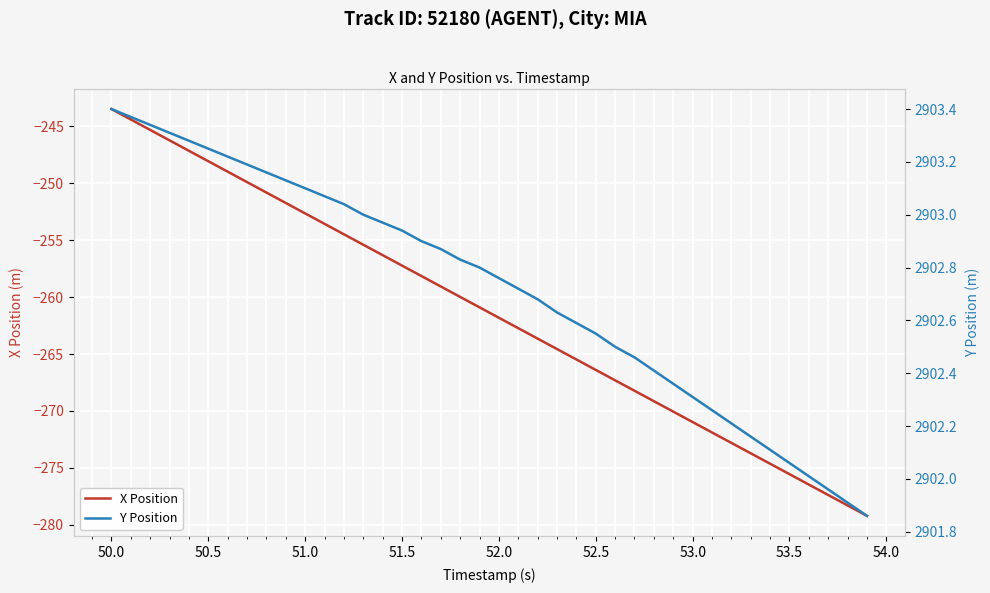

Is it true that X Position equals -75.2 at 52.5?

False